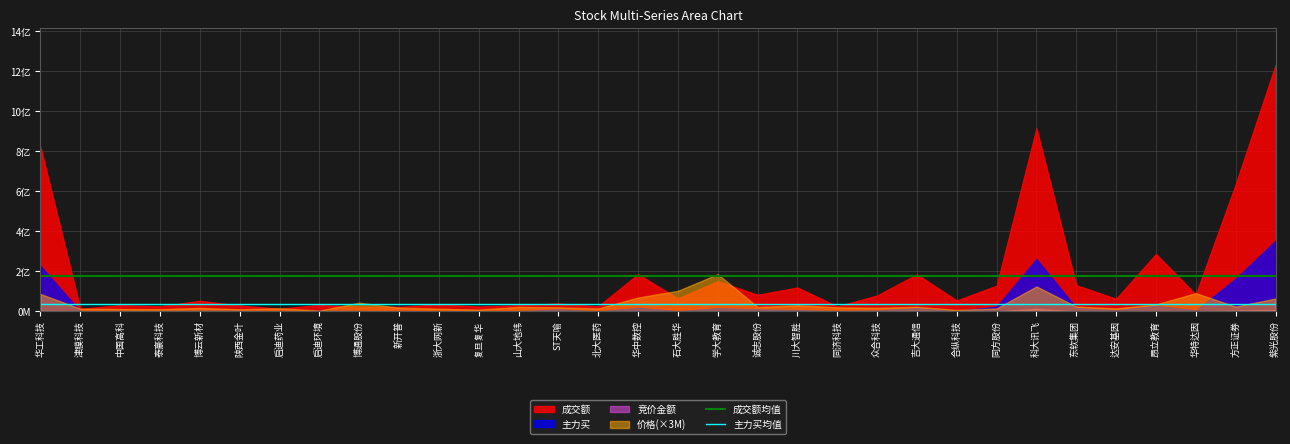

What is the average value of the 成交额均值 series?

176245831.8